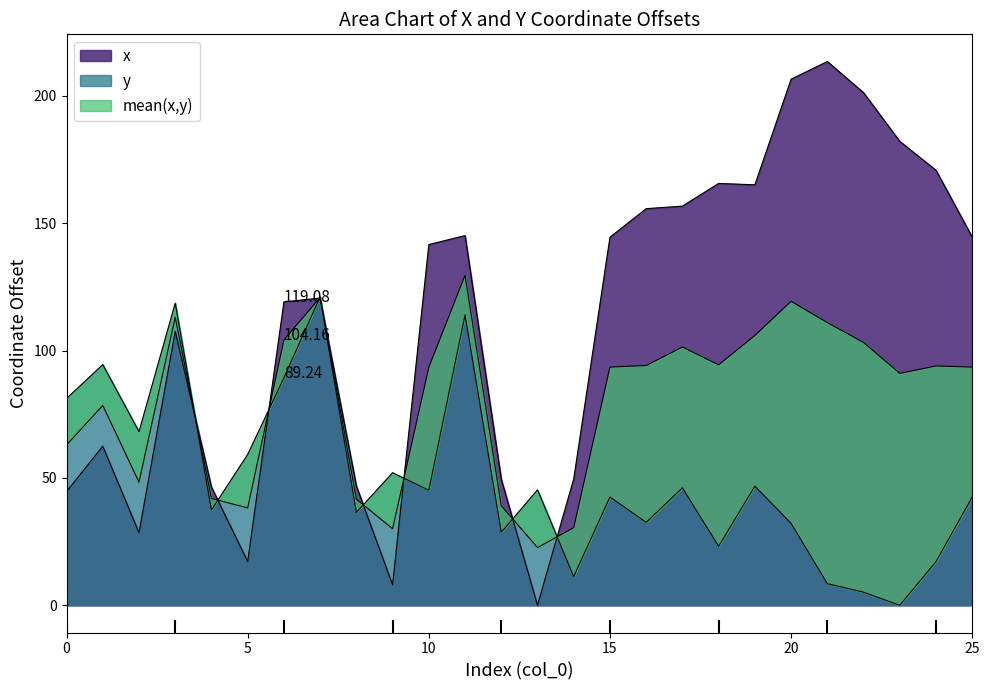

What is the label of the 3rd point from the left?

10